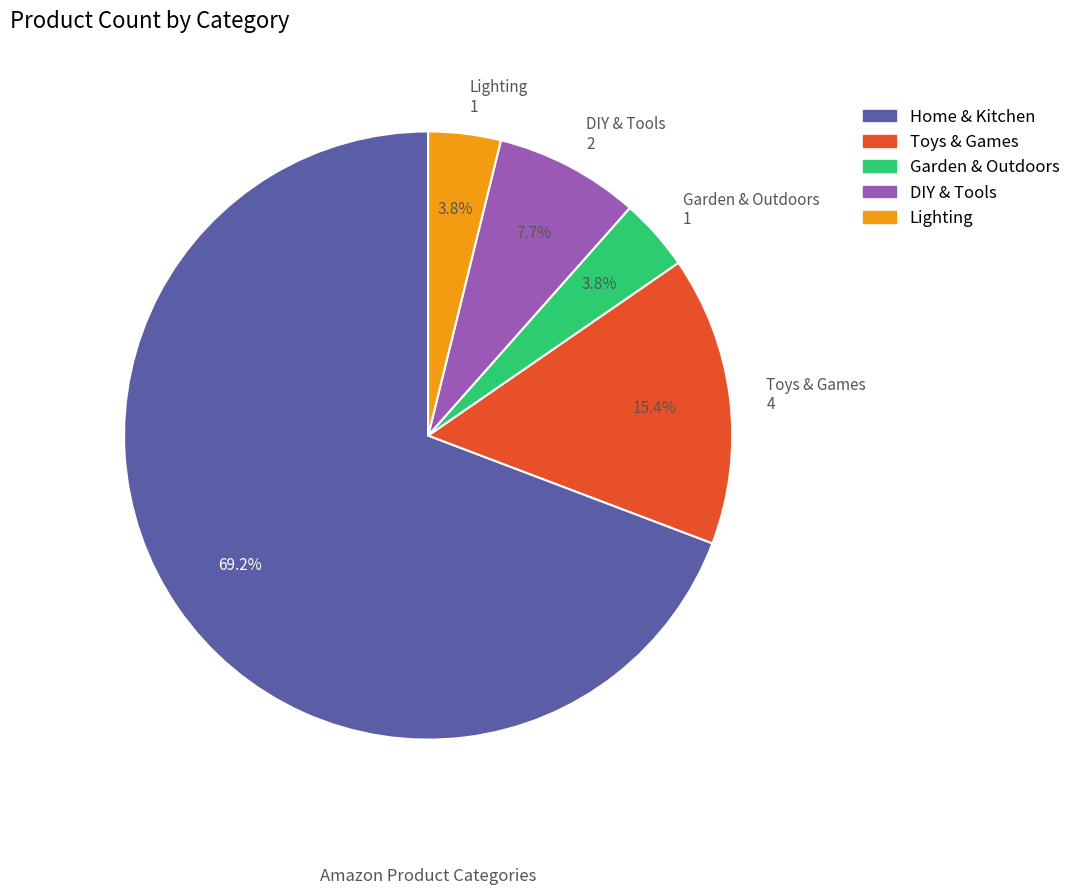

Which category has the biggest portion of the pie?

Home & Kitchen